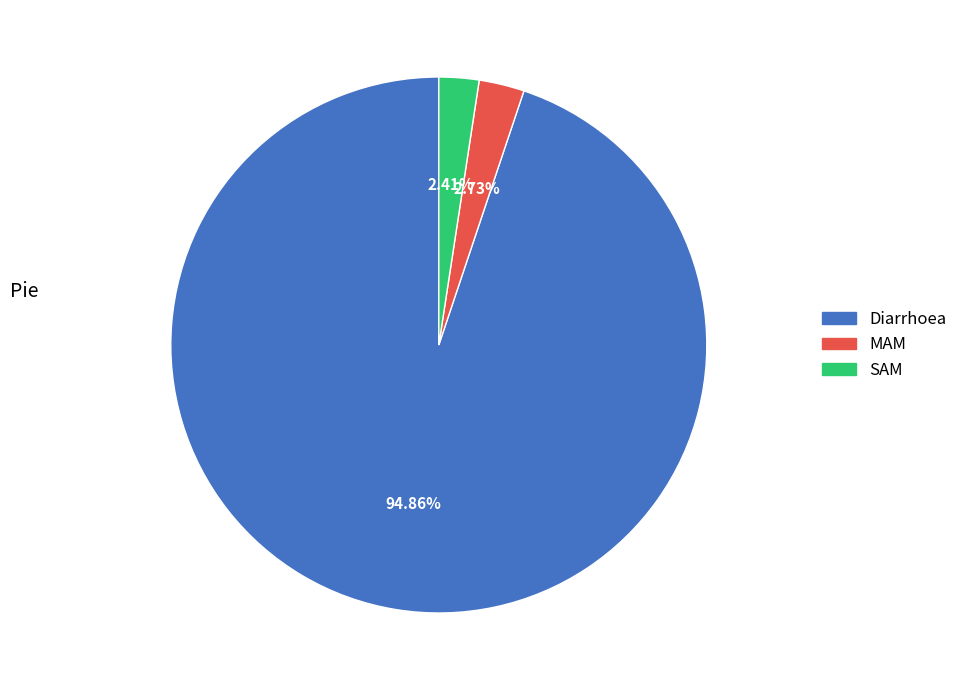

The Diarrhoea slice represents 81% of the pie. True or false?

False